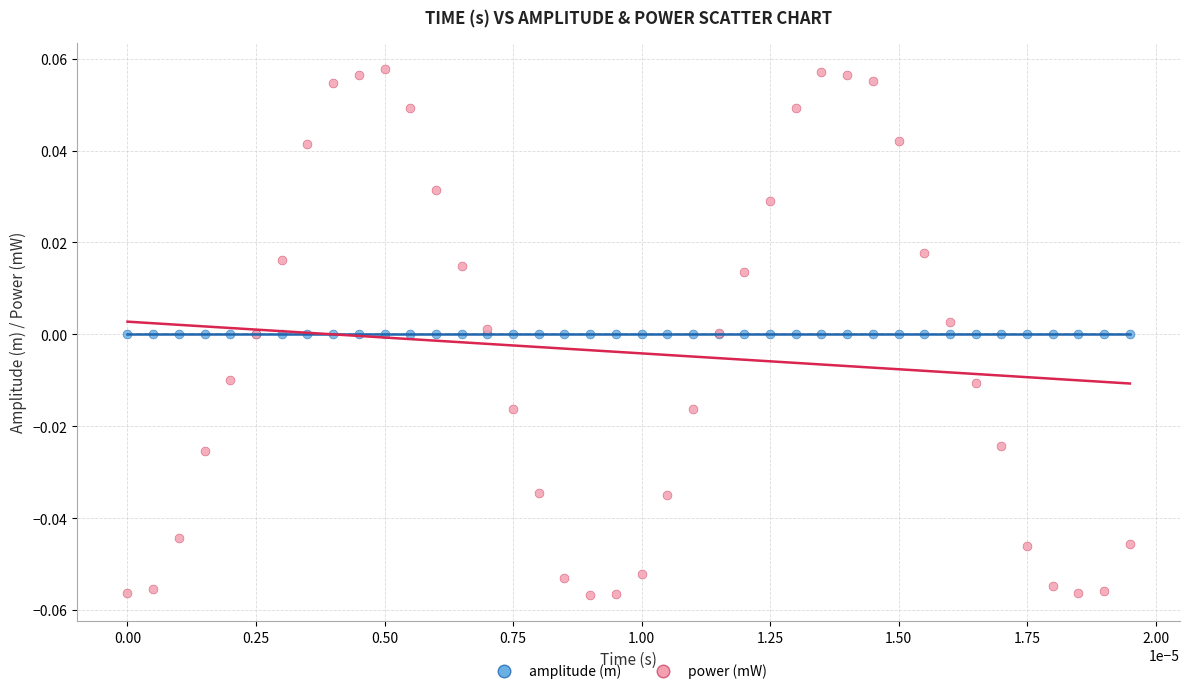

Which series has the widest spread of Y values?

power (mW)